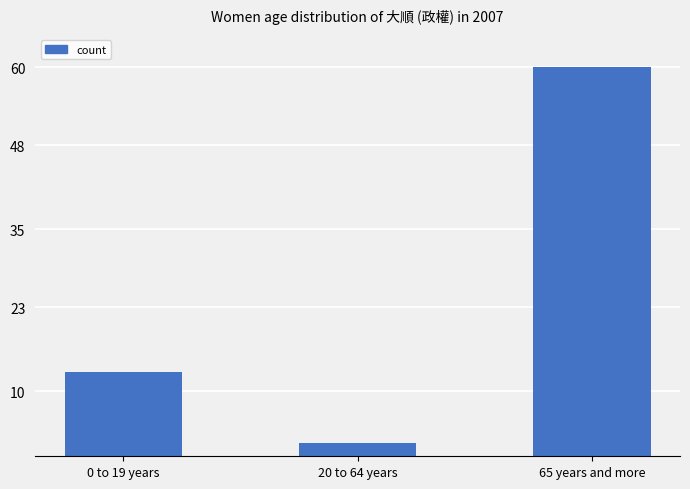

How many bars are there in total?

3